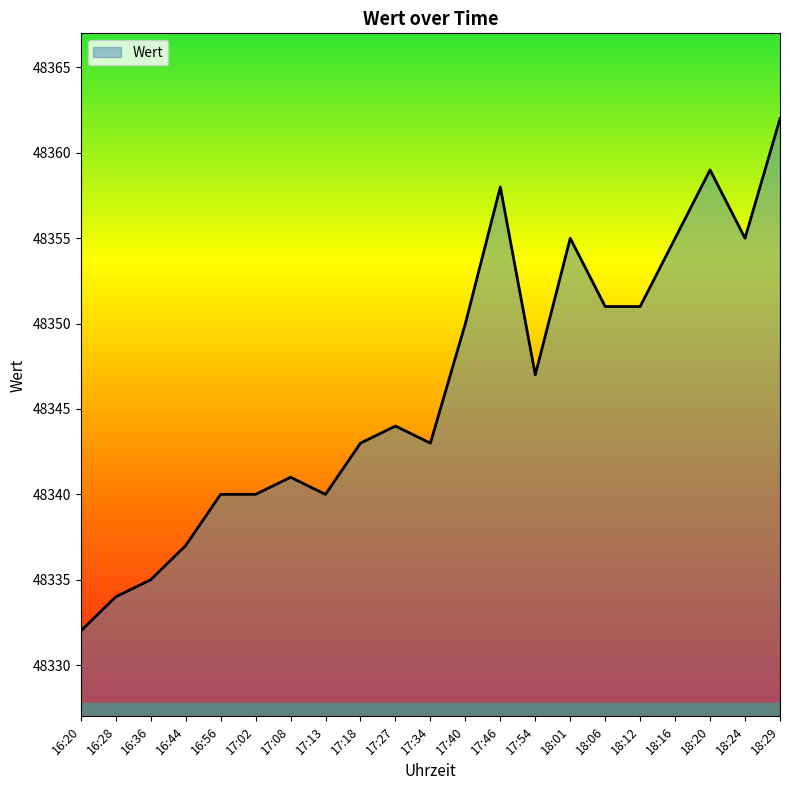

True or false: the data shows 48344 at 17:27.

True